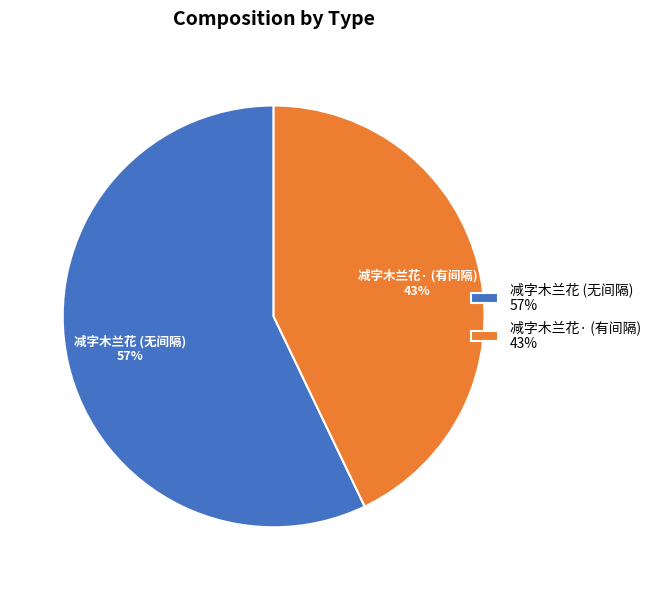

What percentage is the 减字木兰花· (有间隔) slice, to the nearest percent?

43%